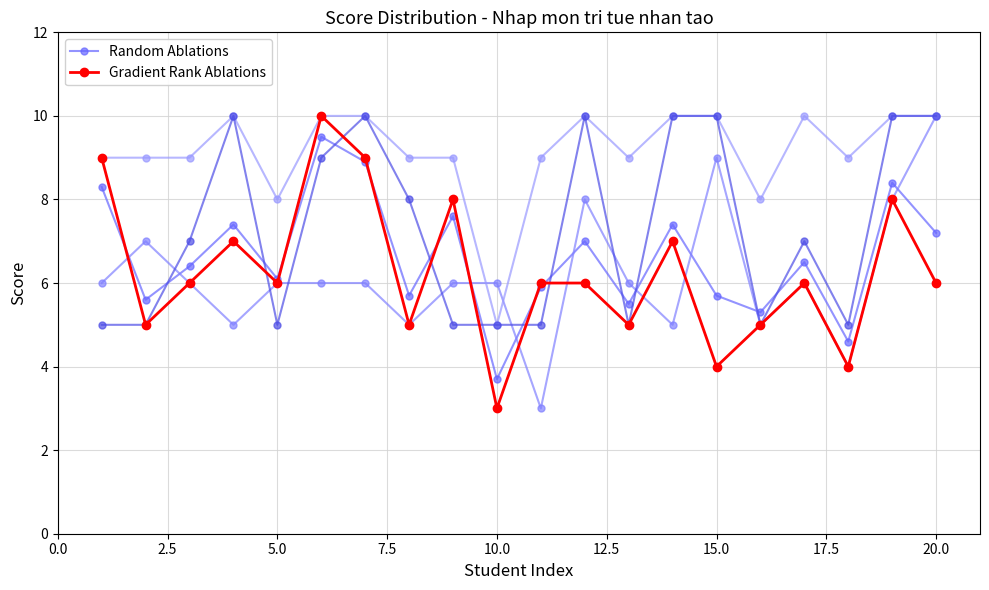

In Random Ablations, how many points are lower than both neighbors (excluding endpoints)?

7